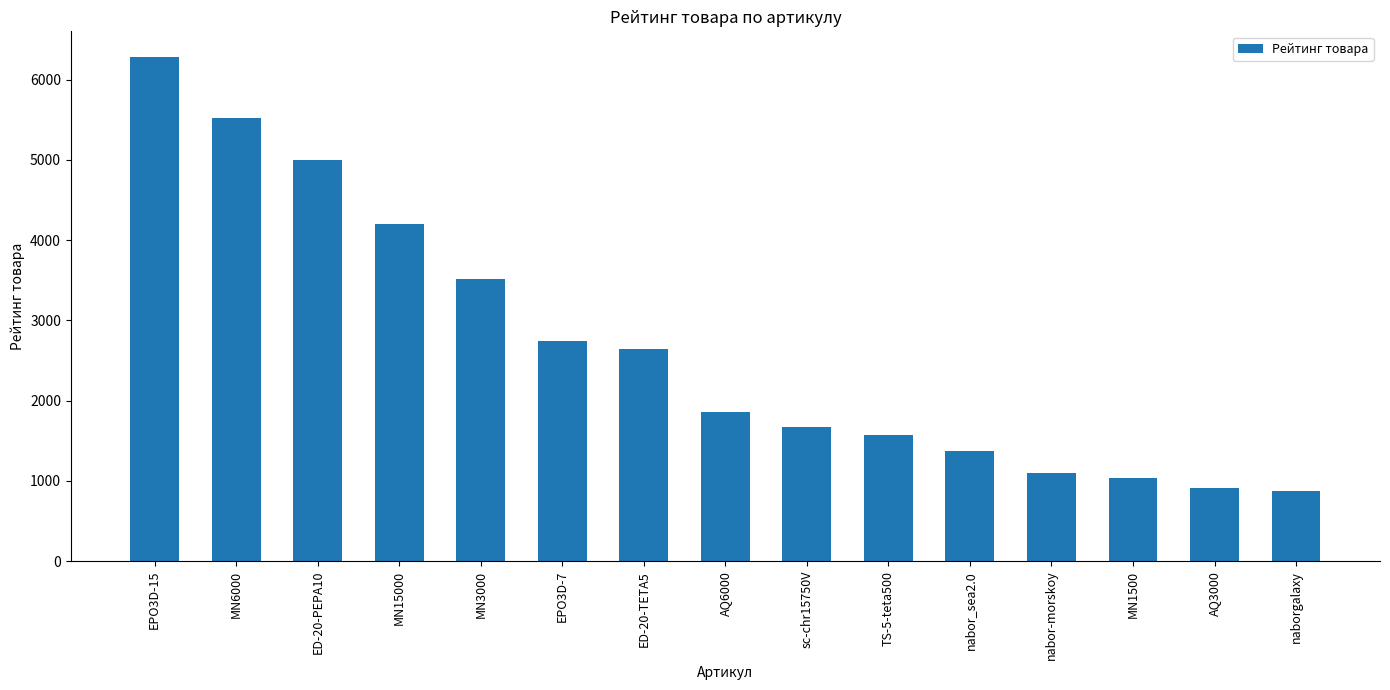

What is the label of the 5th bar from the right?

nabor_sea2.0